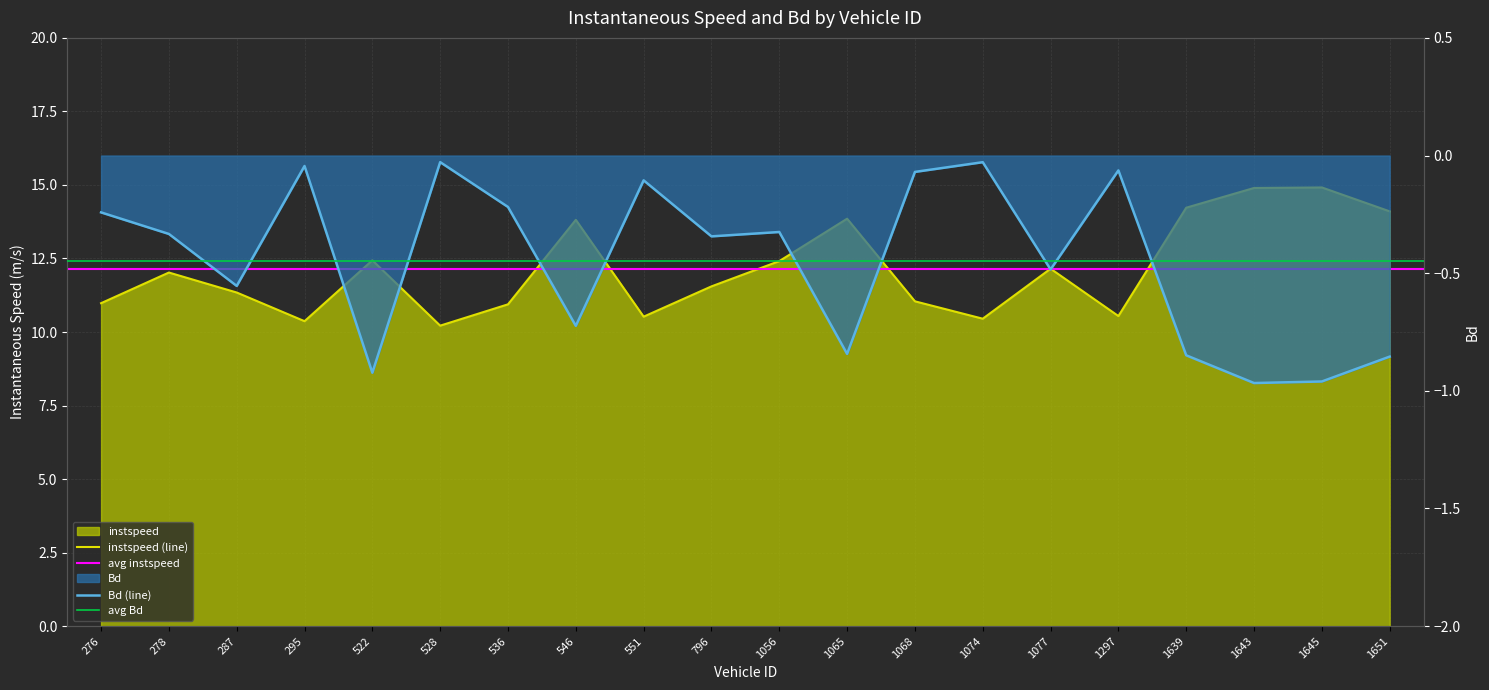

The Bd series shows -0.0 at 528.0. True or false?

False